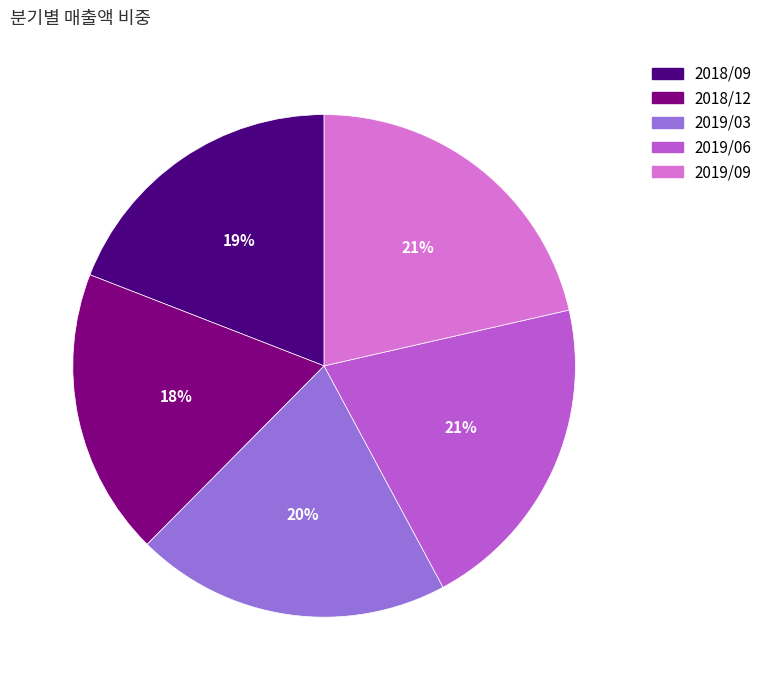

Which slice is the smallest?

2018/12